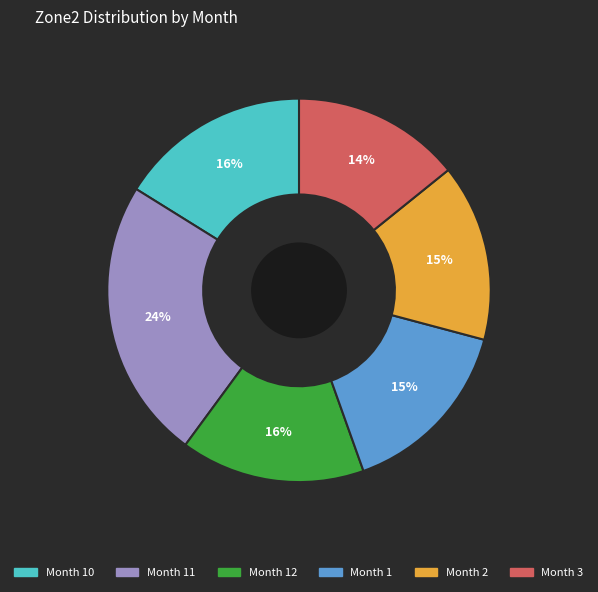

What percentage is the Month 3 slice, to the nearest percent?

14%